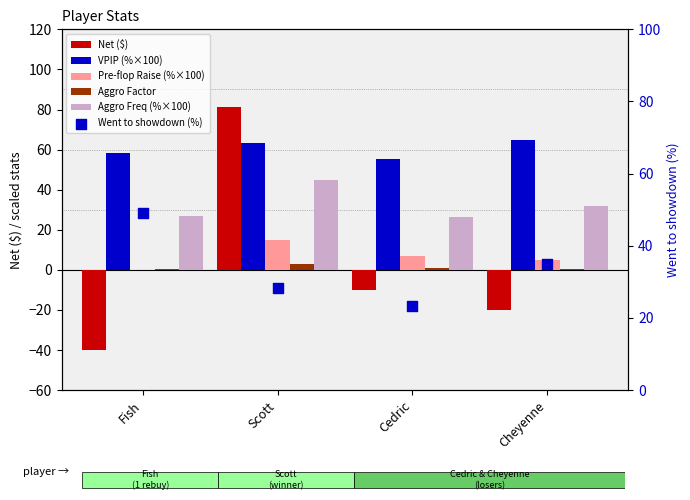

At which category is the sum across all series the highest?

Scott